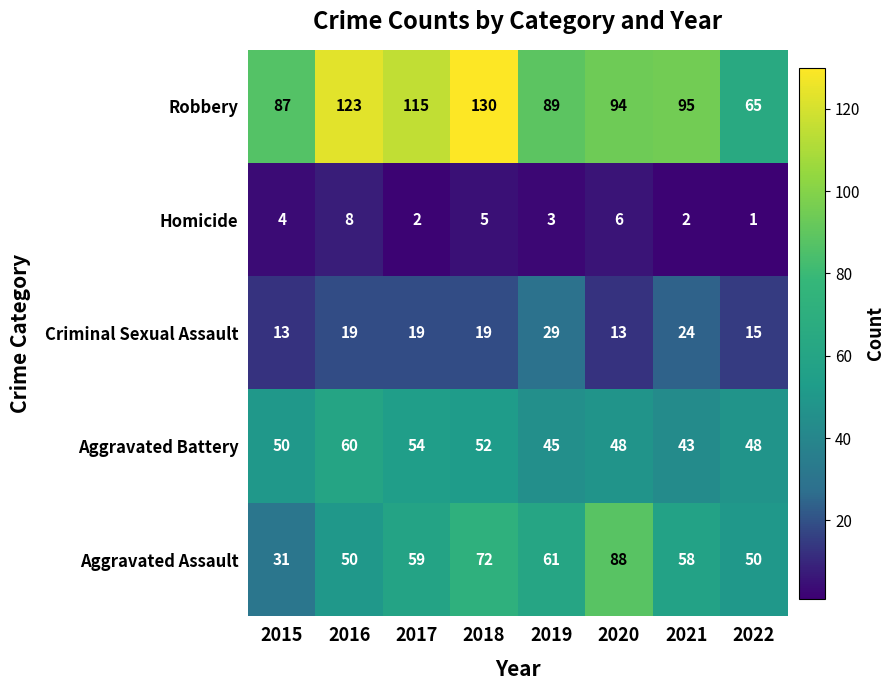

What is the difference between the highest and lowest values at 2021?

93